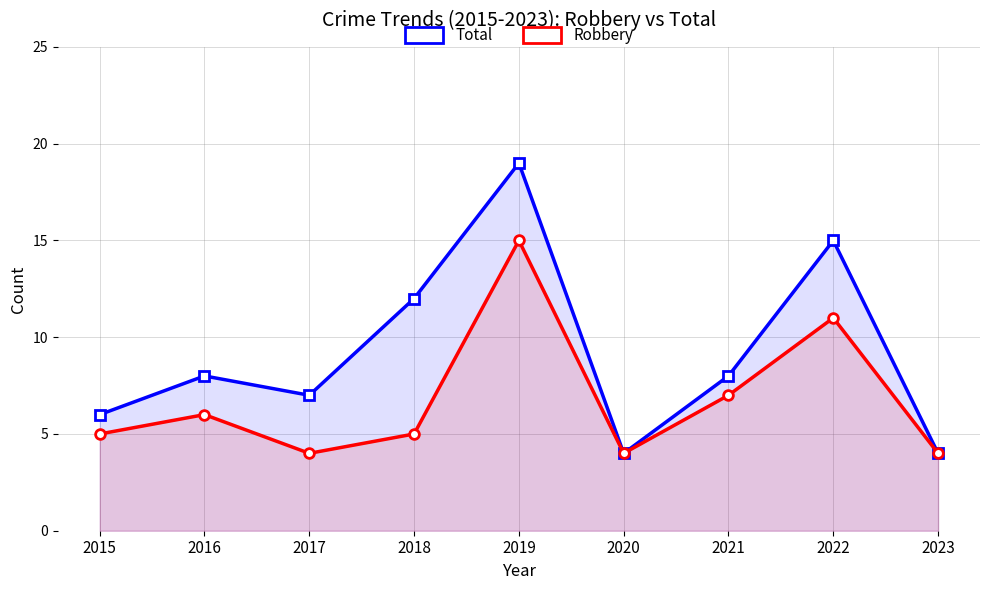

Reading right to left, extract all data points from this chart.

Total: 4	15	8	4	19	12	7	8	6
Robbery: 4	11	7	4	15	5	4	6	5